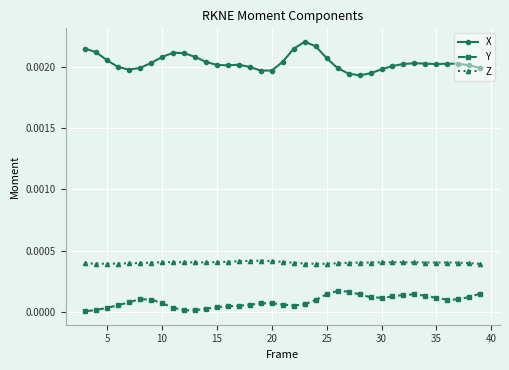

Which series has the largest total across all categories?

X